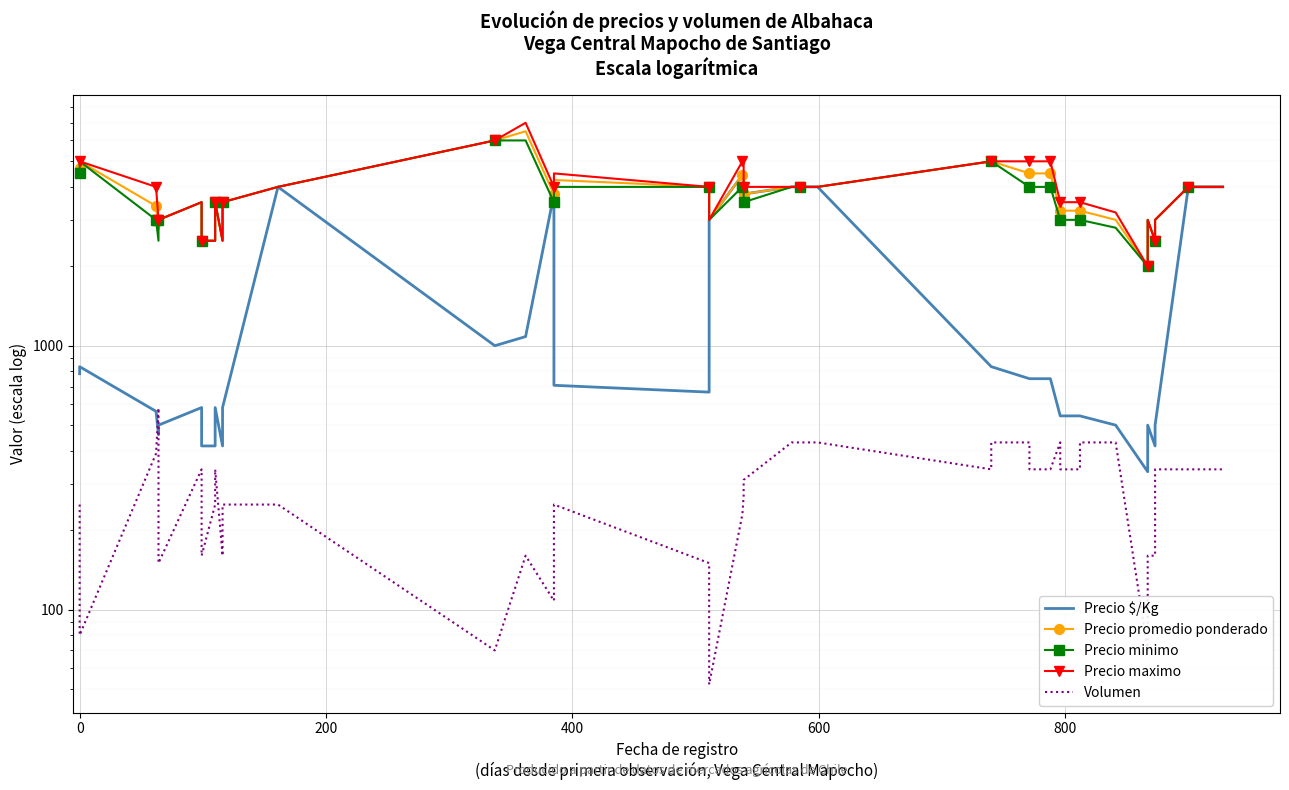

True or false: Precio maximo has more than 0 interior local peaks.

True